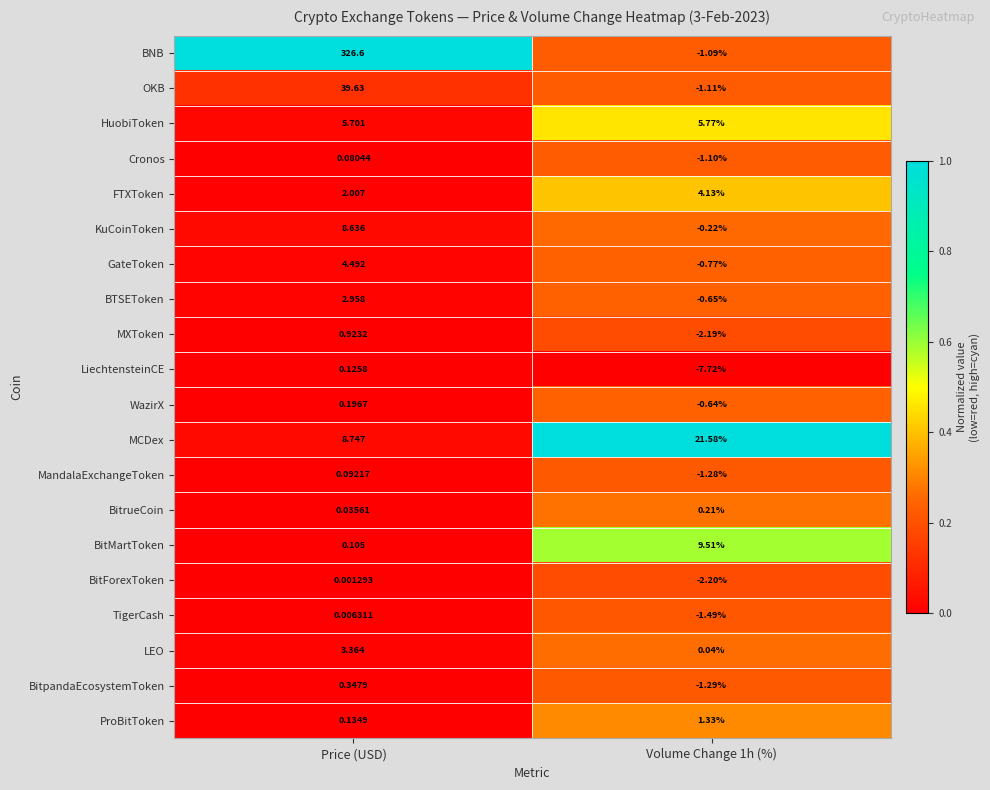

What is the maximum value shown in the chart?

326.6